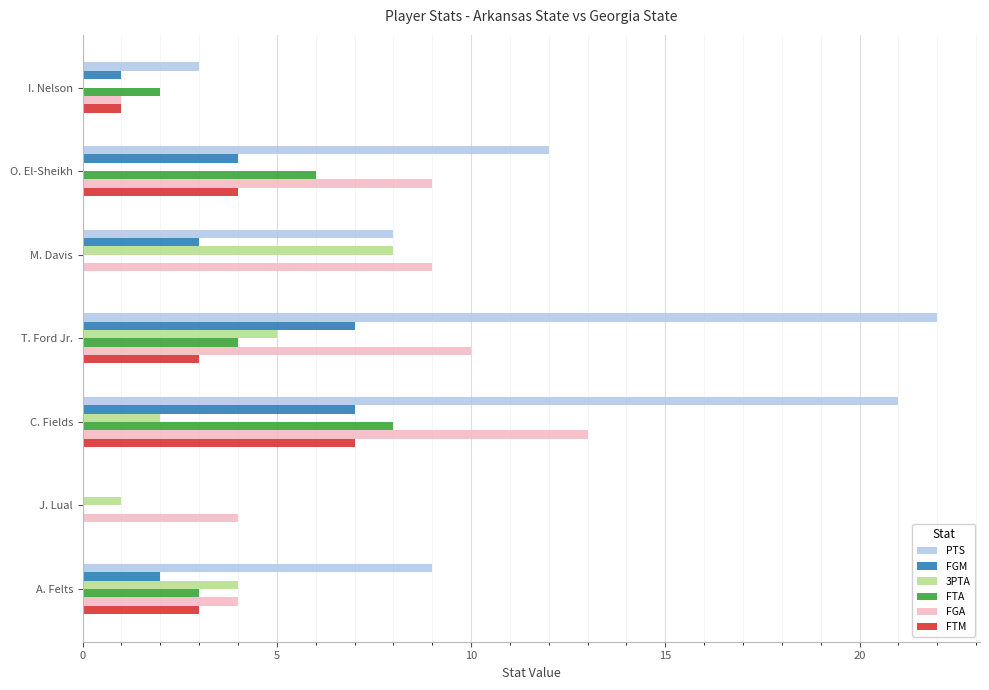

What is the sum of all FTA values?

23